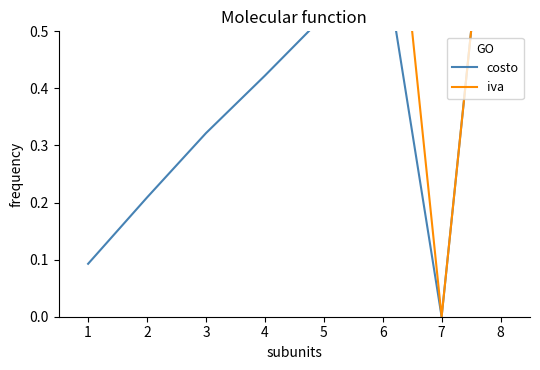

Which series changed the most between 3 and 4?

costo